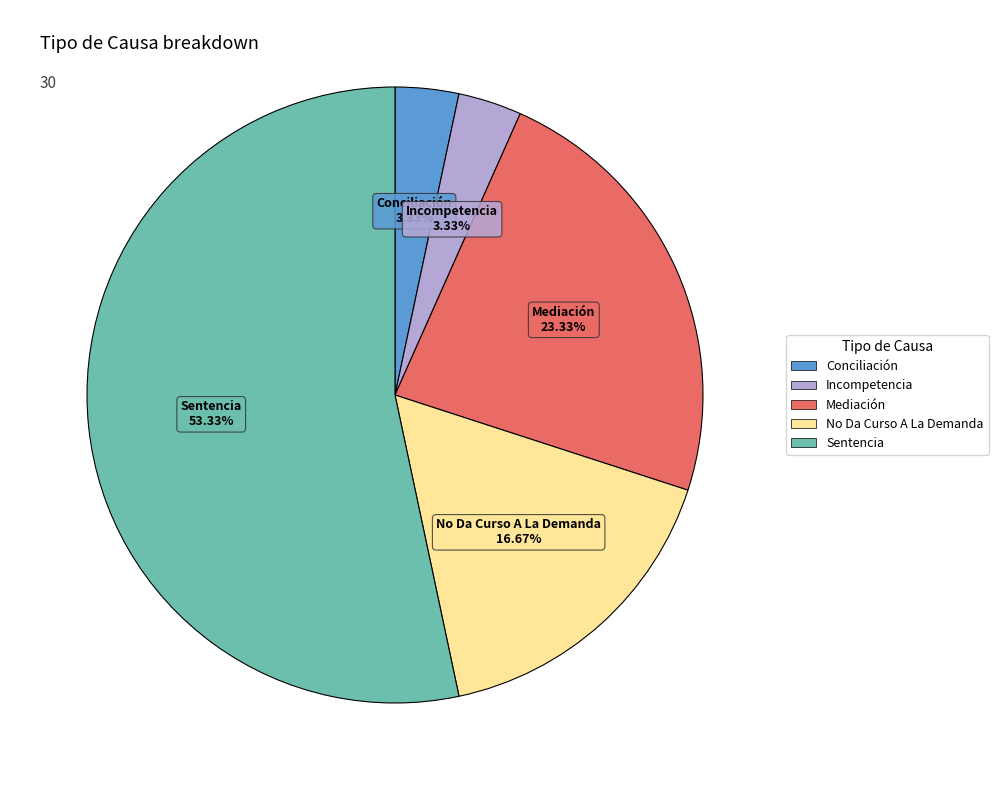

Which has a higher value, Conciliación or Mediación?

Mediación